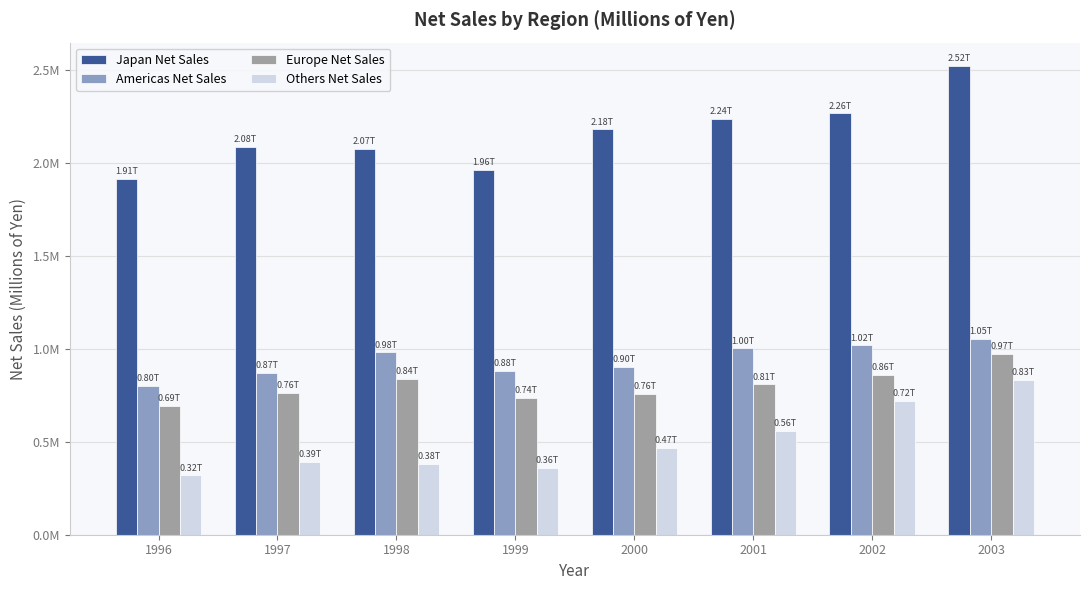

Which series has the largest total across all categories?

Japan Net Sales